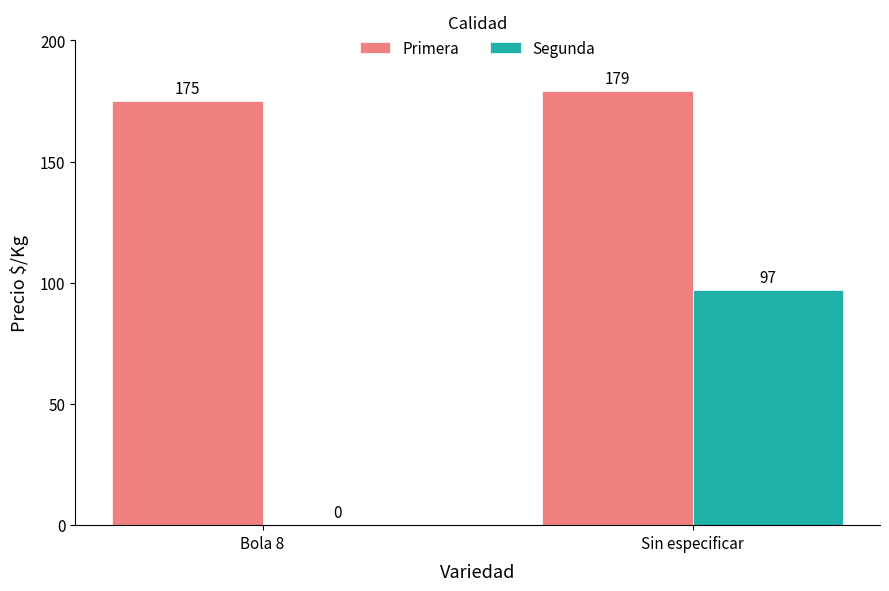

What is the maximum value shown in the chart?

179